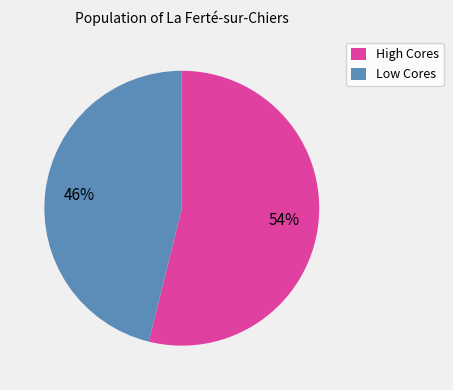

Is the sum of High Cores and Low Cores greater than half?

Yes